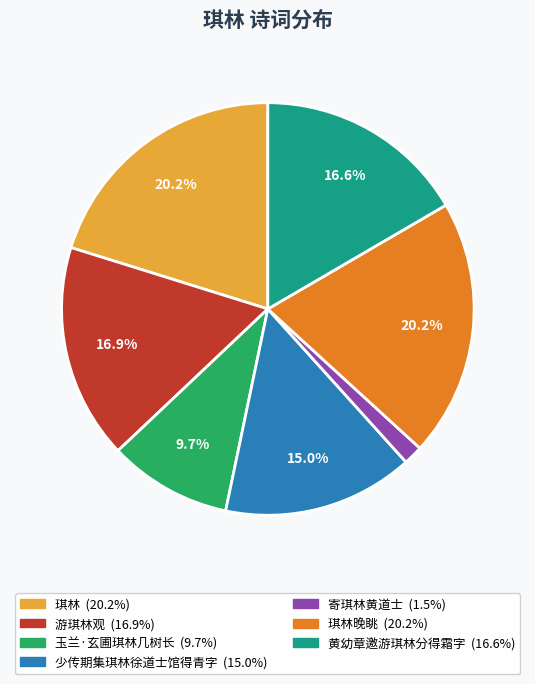

Does any single category account for the majority?

No